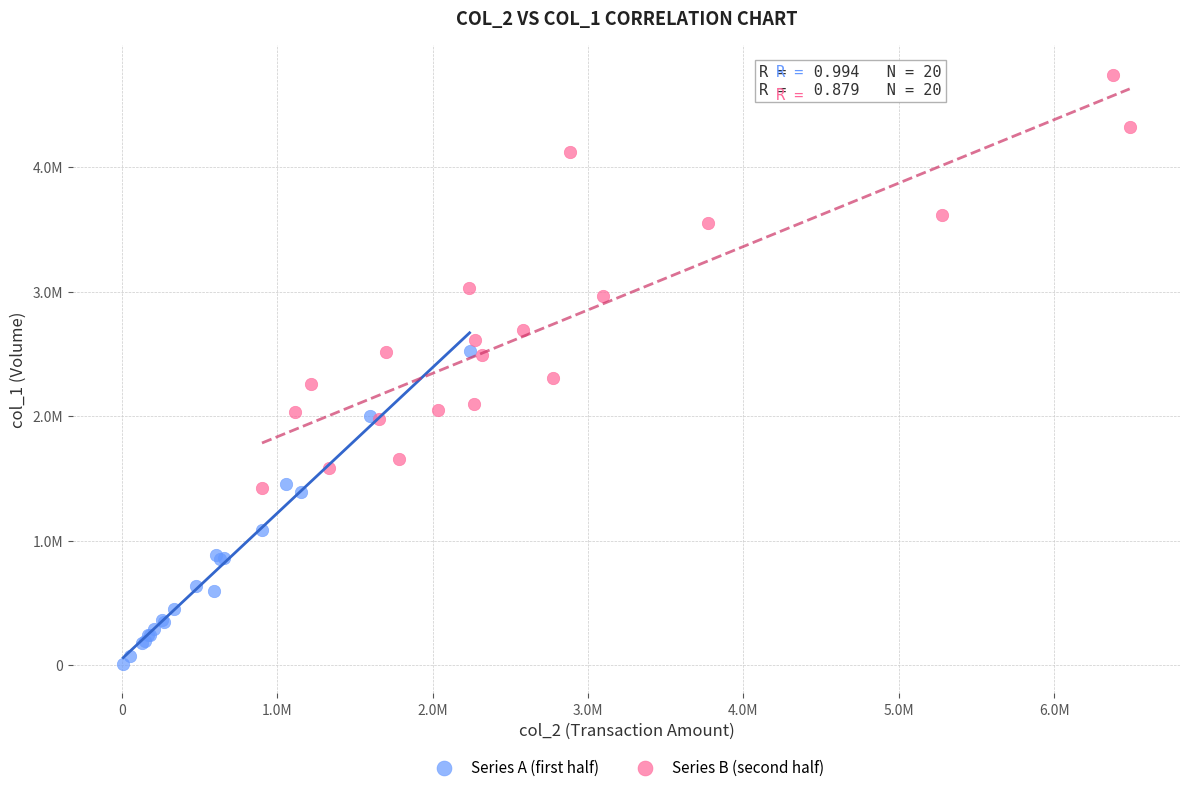

Which series has the largest Y range (max minus min)?

Series B (second half)